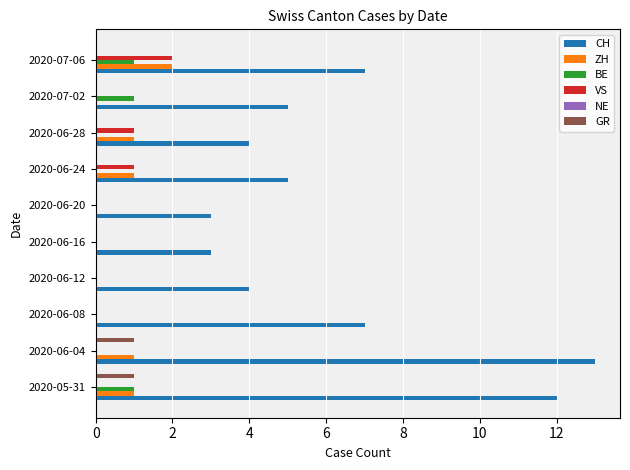

Which series has the largest range (max minus min)?

CH